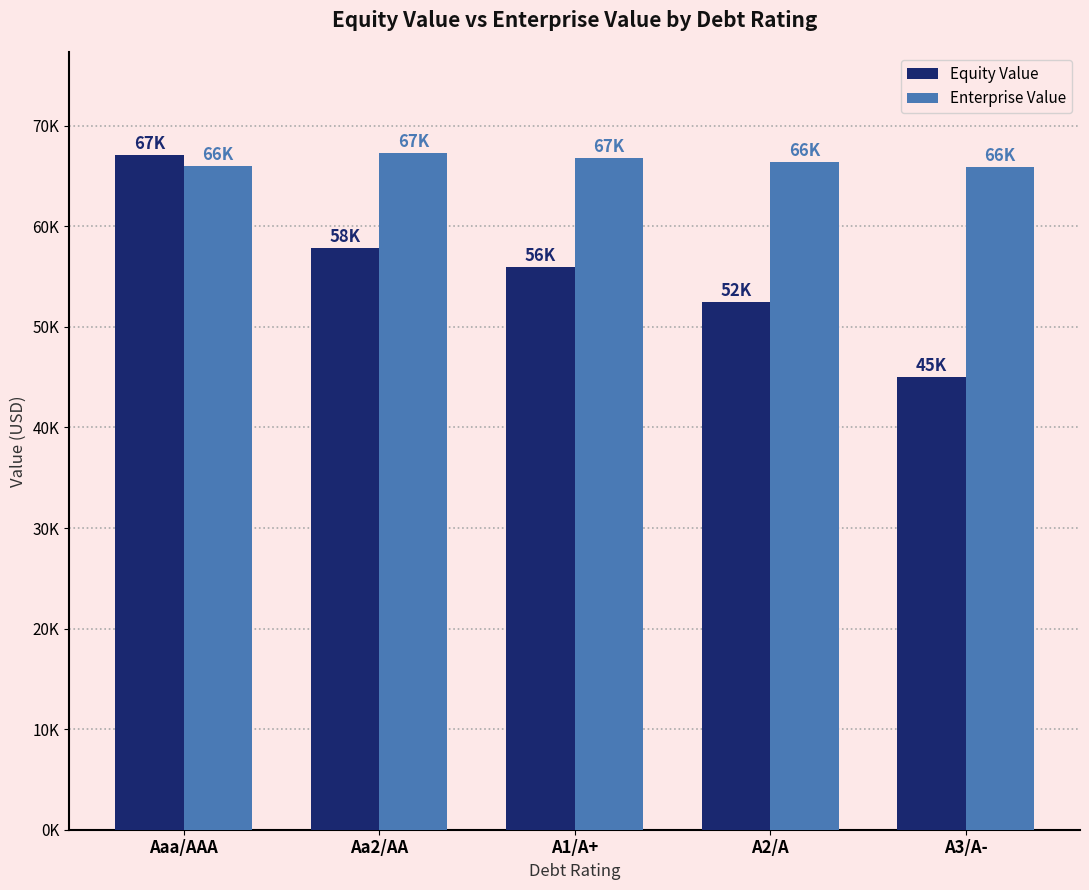

What is the approximate value of Equity Value at Aa2/AA?

57888.1